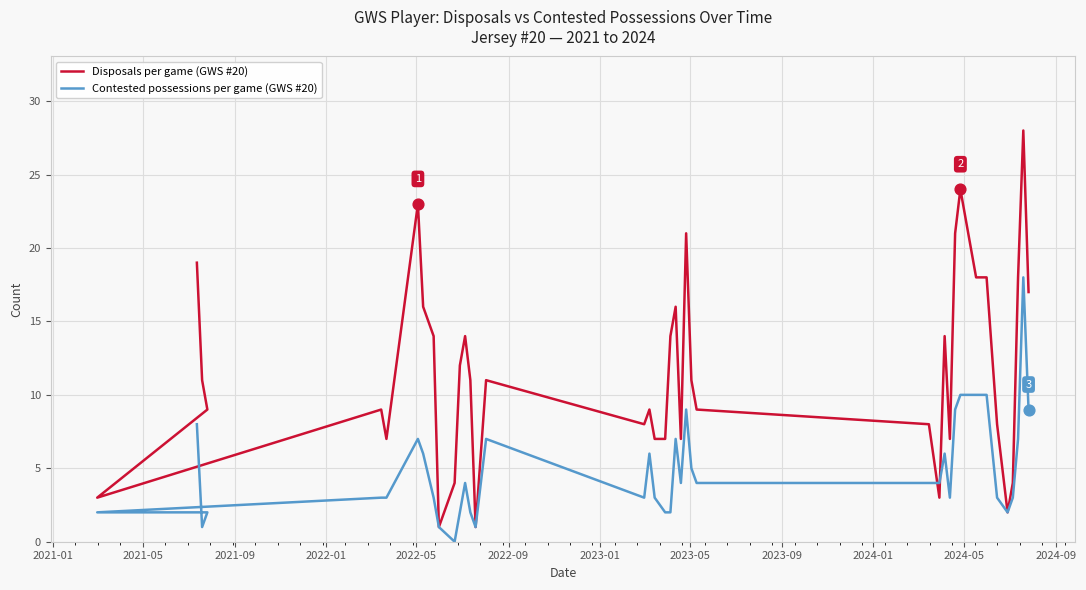

Is the value of Disposals per game (GWS #20) at 2024-09 greater than the value of Contested possessions per game (GWS #20) at 19?

Yes